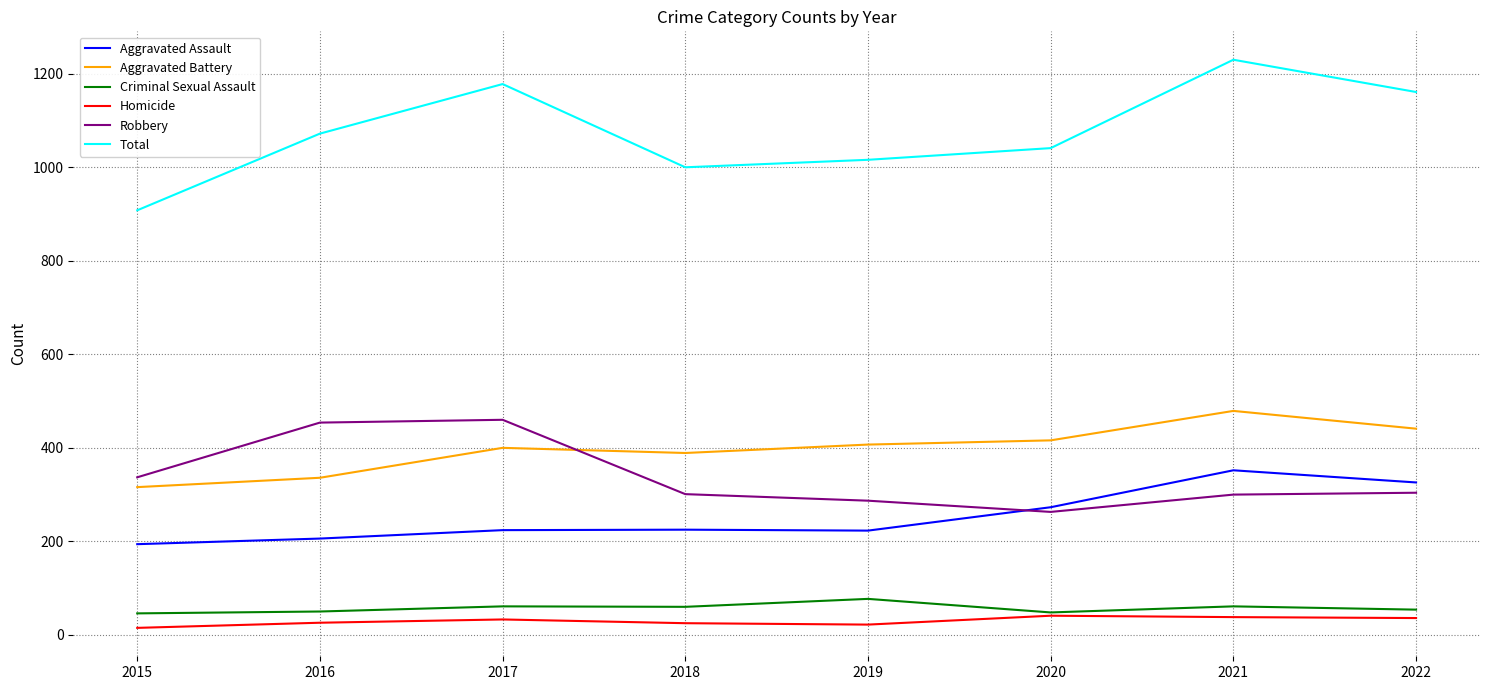

What is the difference between the highest and lowest values at 2020?

1000